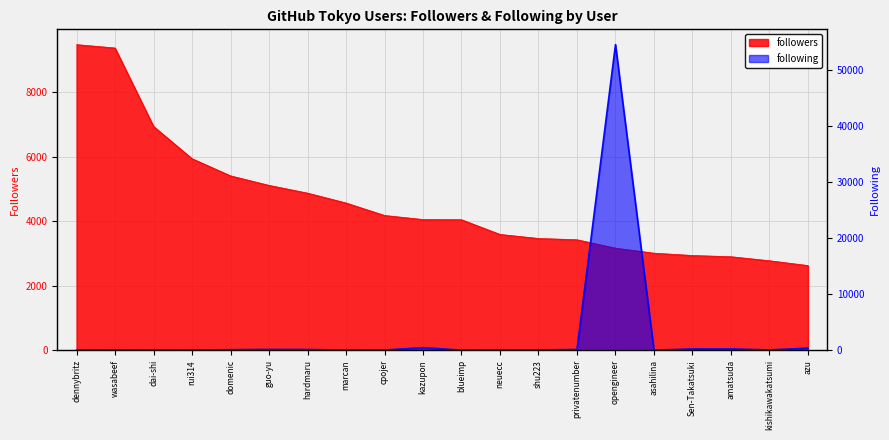

The following series shows 445 at kazupon. True or false?

True